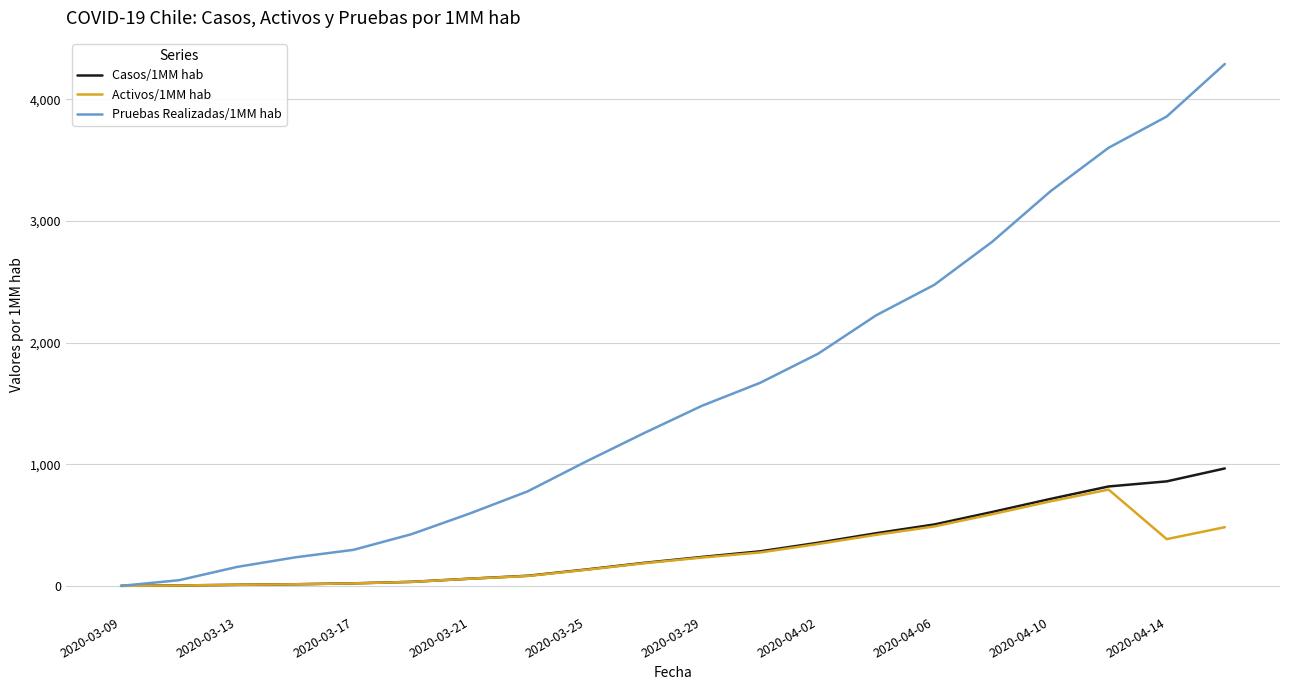

Which series has the largest total across all categories?

Pruebas Realizadas/1MM hab